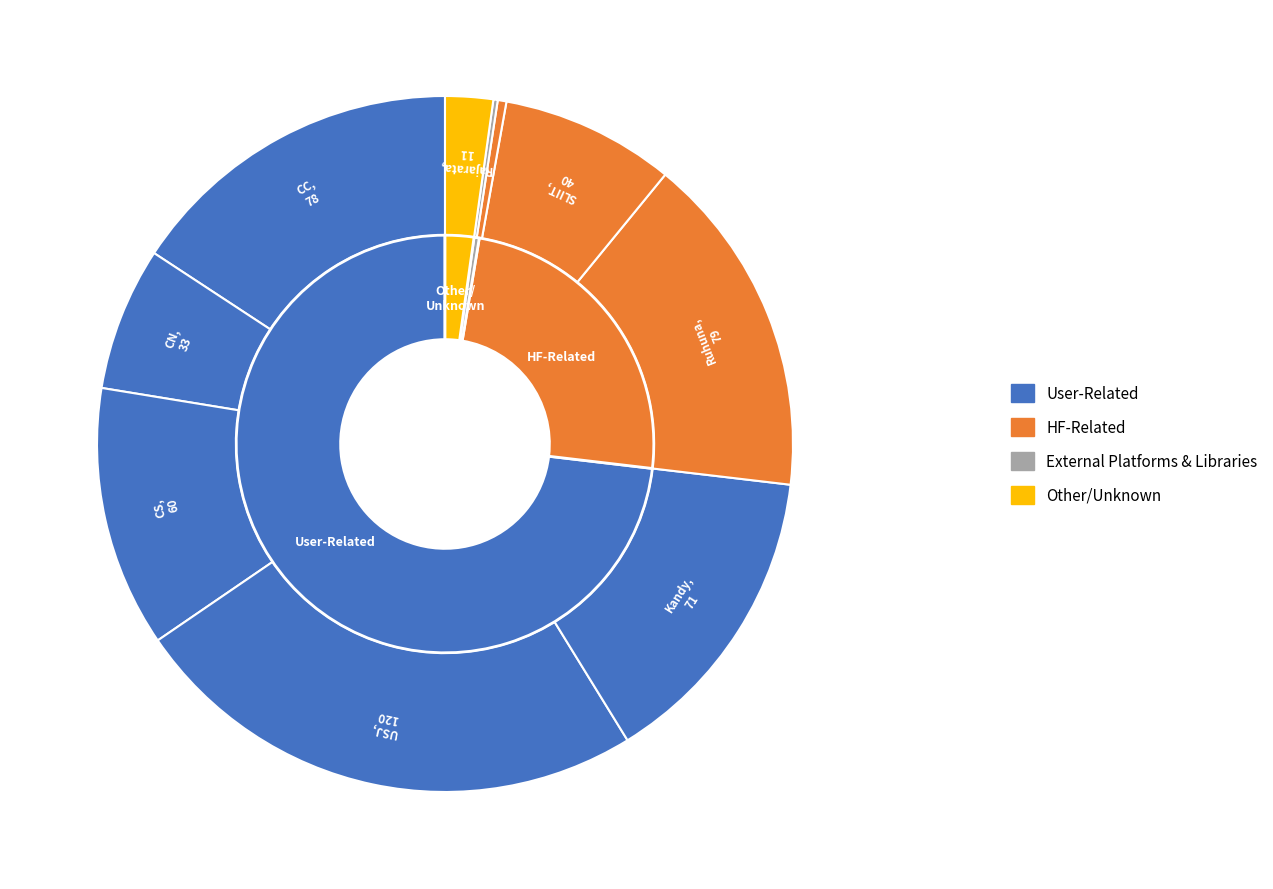

The Kandy slice represents 14% of the pie. True or false?

True